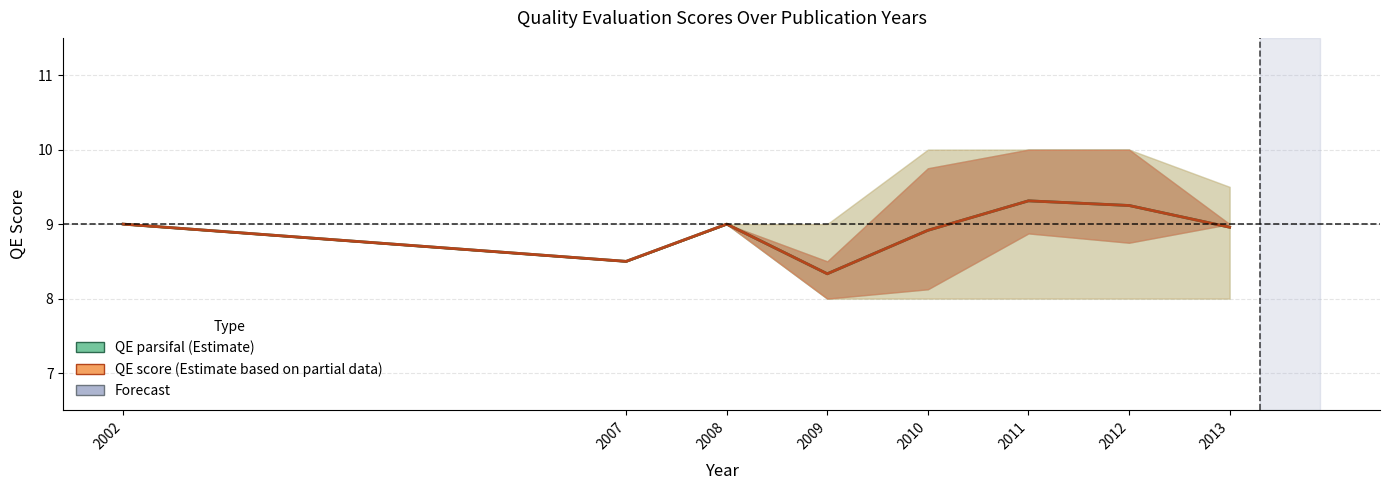

At 2013, list the series in order from smallest to largest.

QE parsifal (Estimate), QE score (Estimate based on partial data)